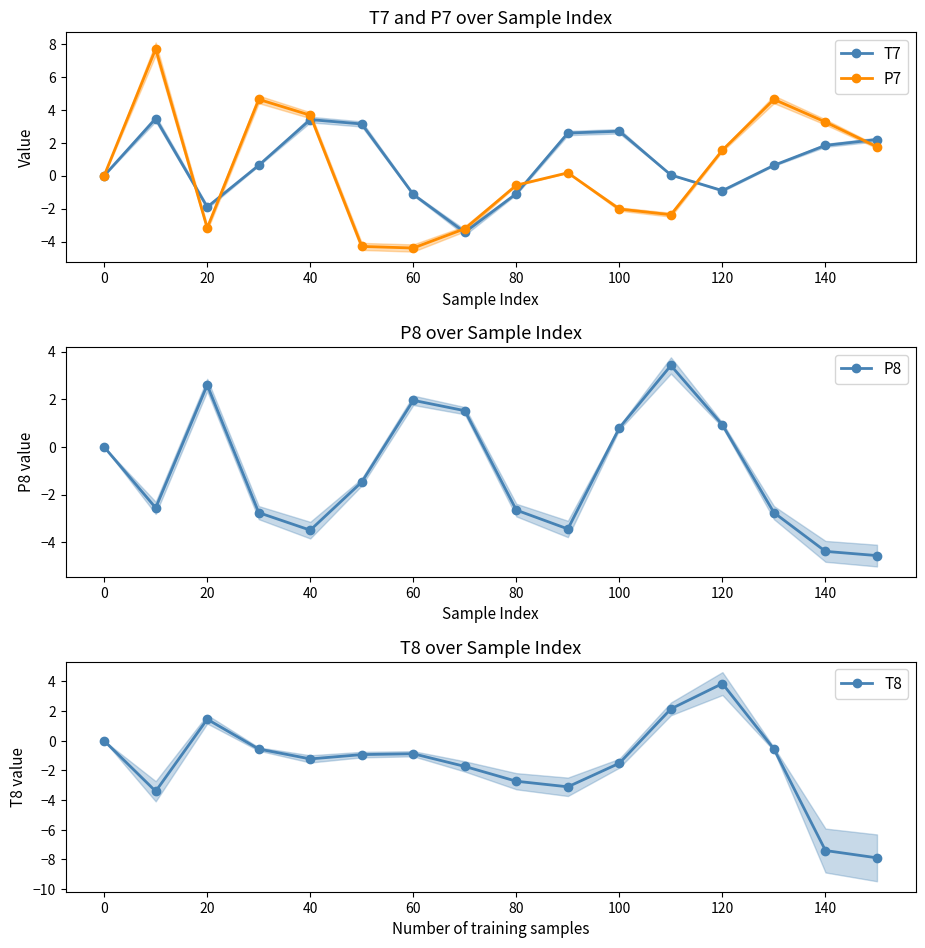

What is the minimum value for T7?

-3.4